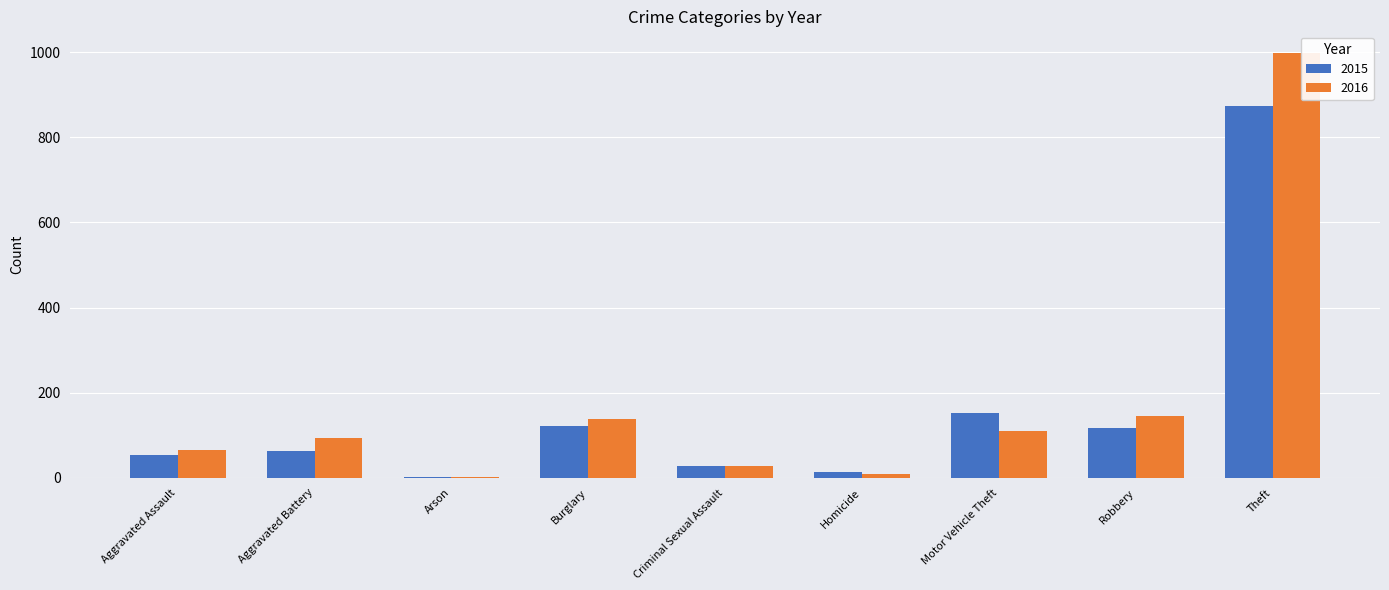

At which category is the sum across all series the highest?

Theft